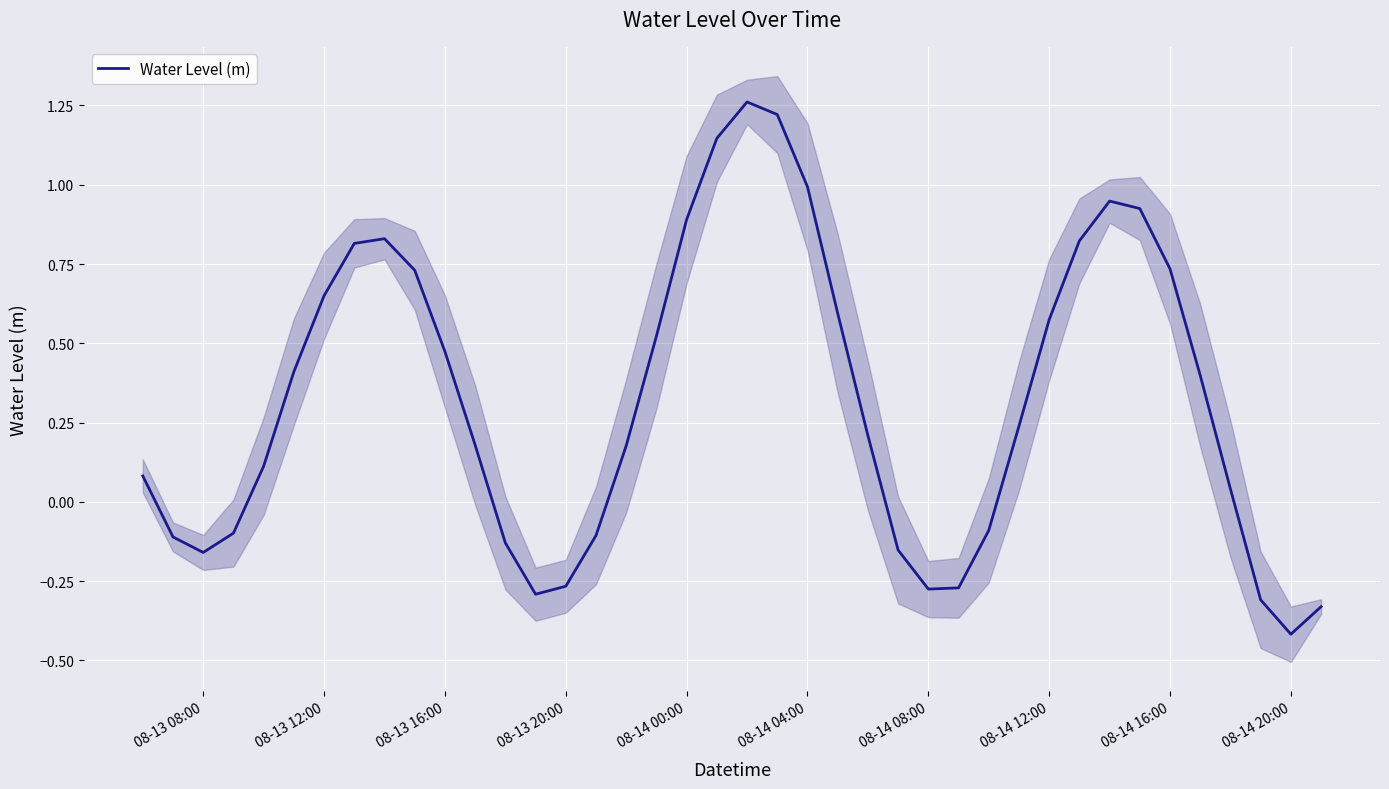

True or false: Water Level (m) has a value of 0.3 at 08-13 12:00.

False